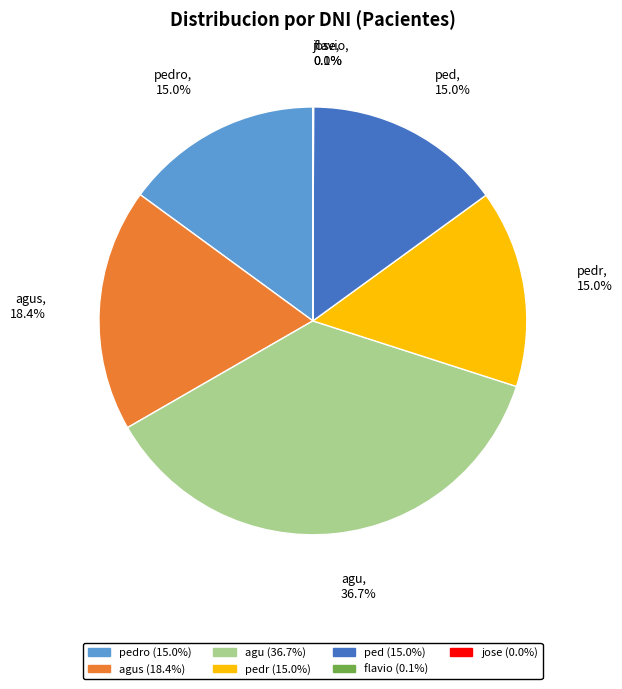

Is there a majority slice in this chart?

No